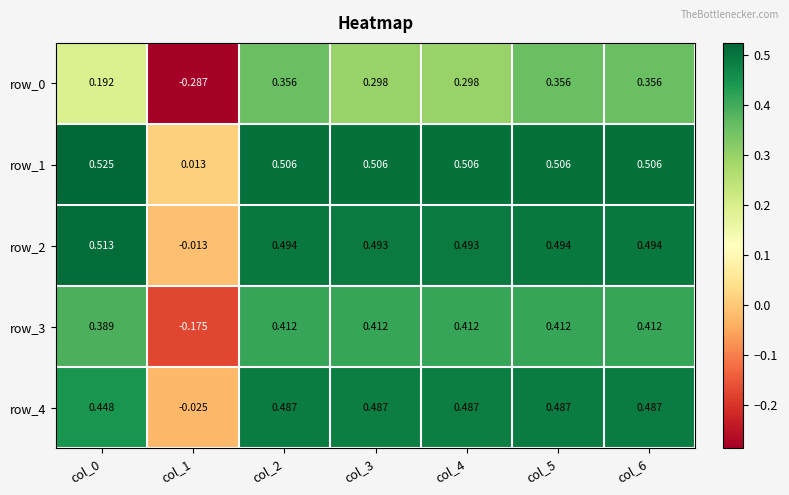

Is the value of row_3 at col_2 greater than the value of row_1 at col_6?

No